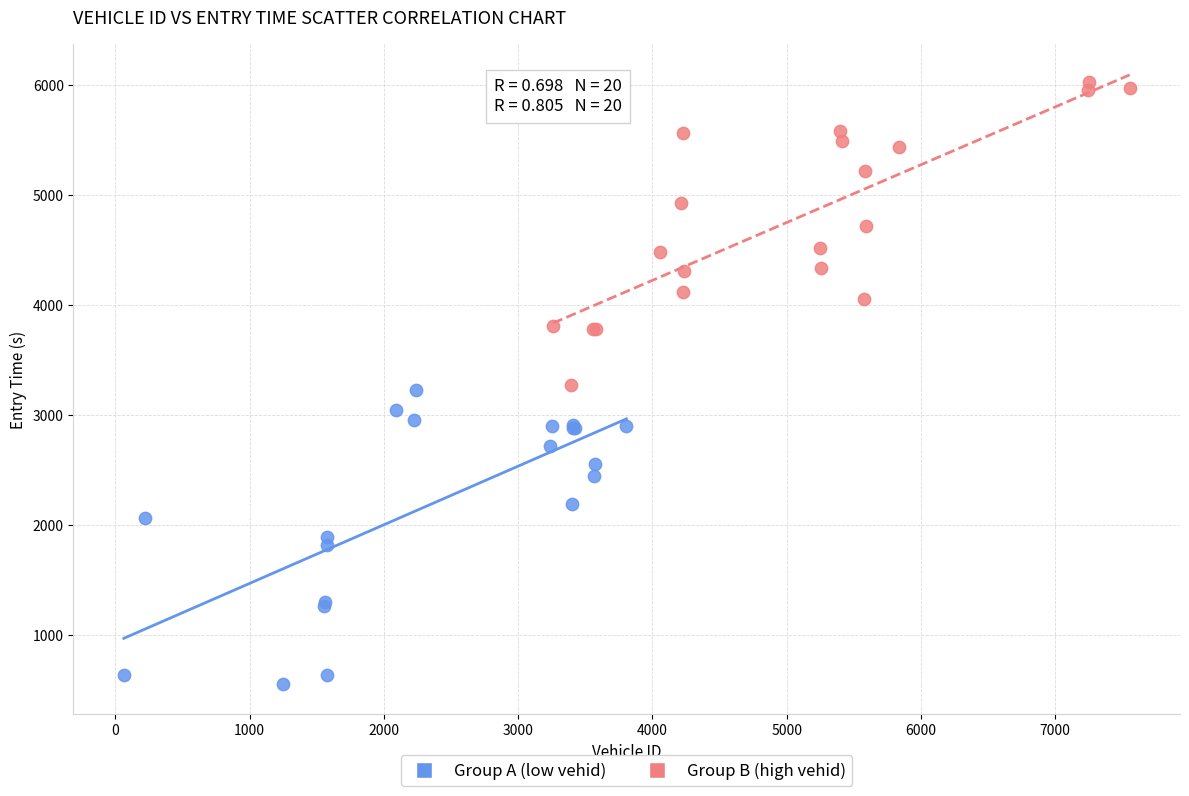

Which series reaches the maximum Y coordinate?

Group B (high vehid)